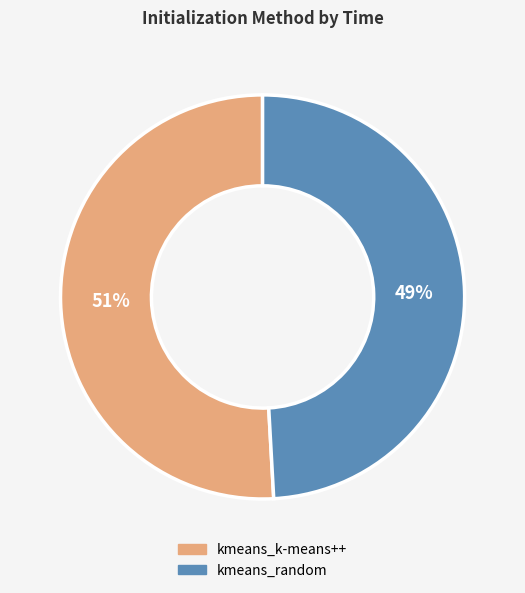

Rank the categories by value from lowest to highest.

kmeans_random, kmeans_k-means++